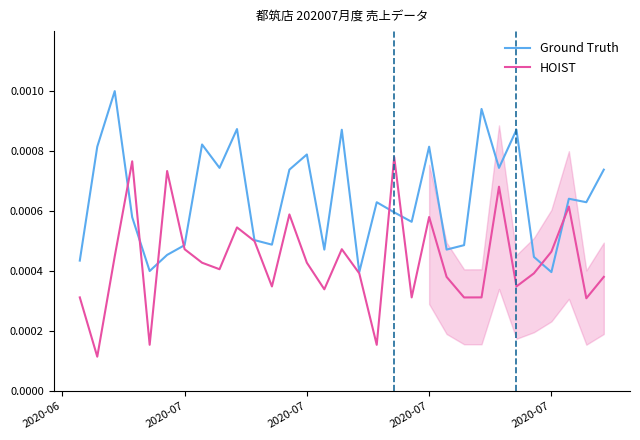

How many lines are shown in the chart?

2